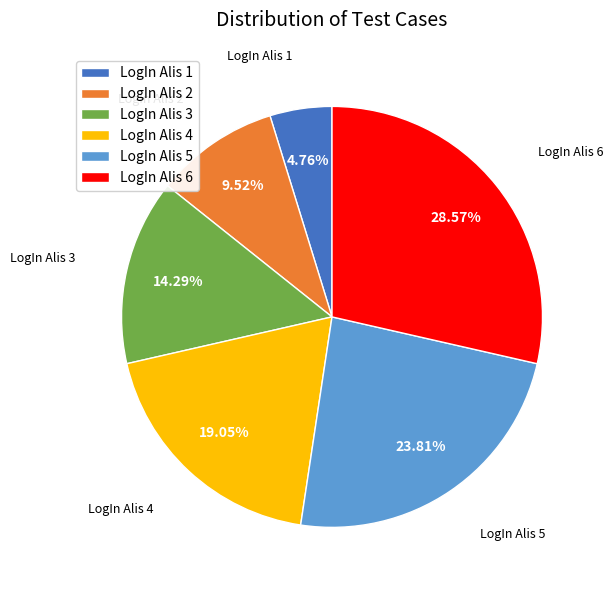

Rank the categories by value from lowest to highest.

LogIn Alis 1, LogIn Alis 2, LogIn Alis 3, LogIn Alis 4, LogIn Alis 5, LogIn Alis 6